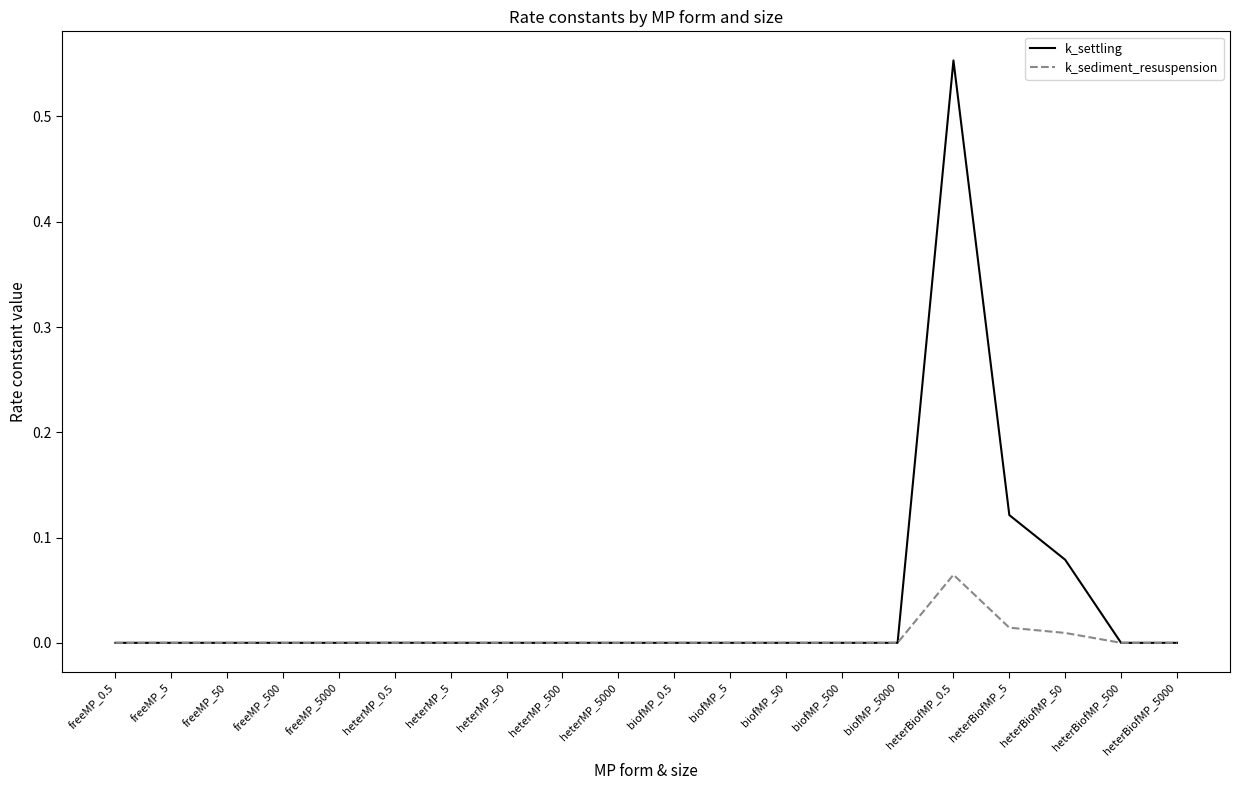

Which series has the widest spread of values?

k_settling